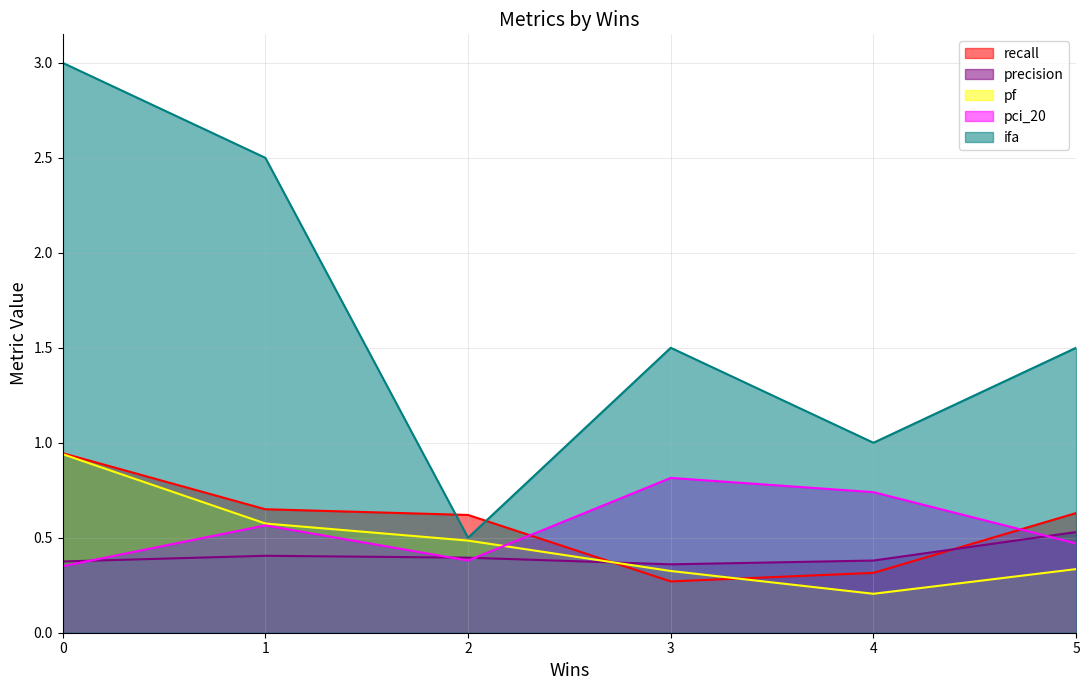

What is the label of the 3rd point from the left?

2